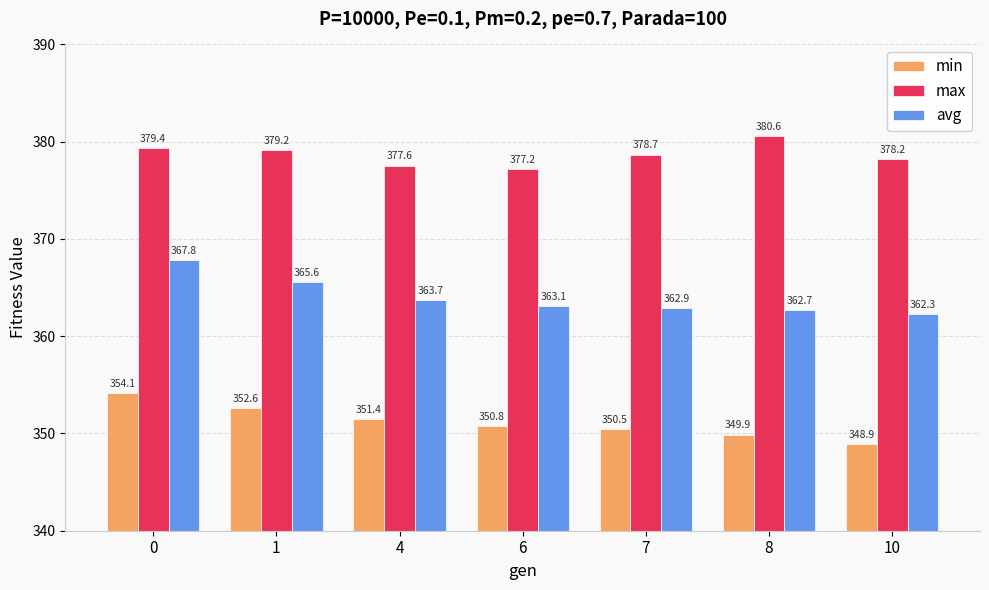

What is the difference between the maximum and minimum values in the avg series?

5.5